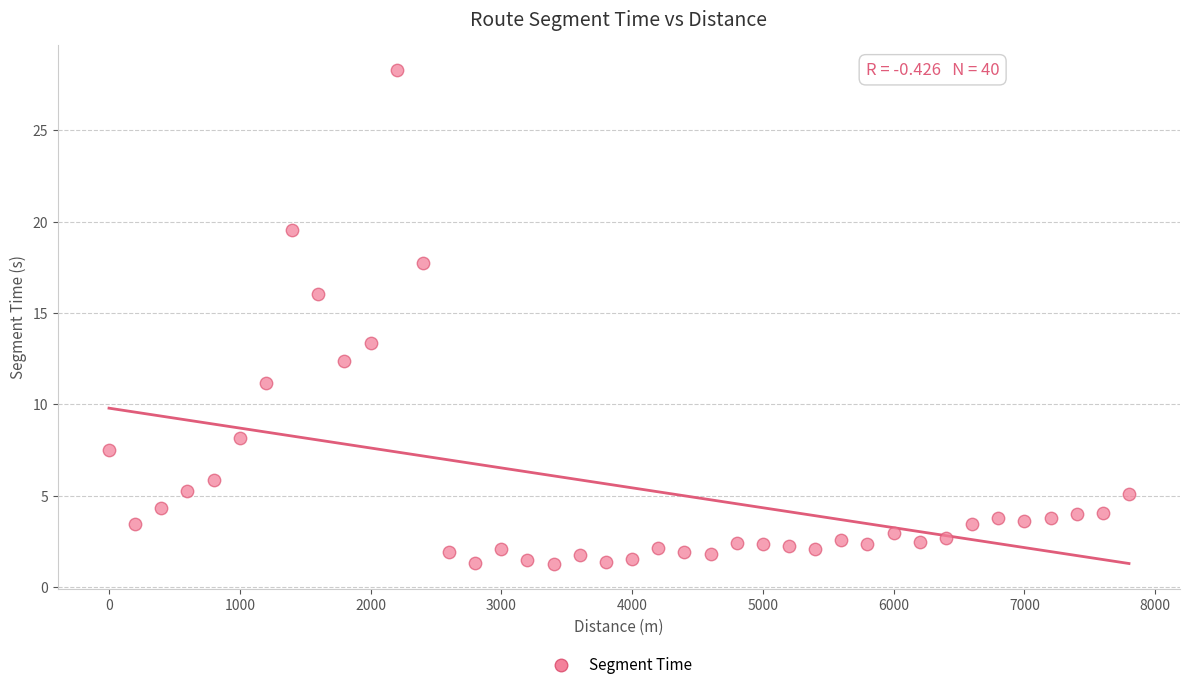

What Y value in the scatter plot is closest to 14?

13.4